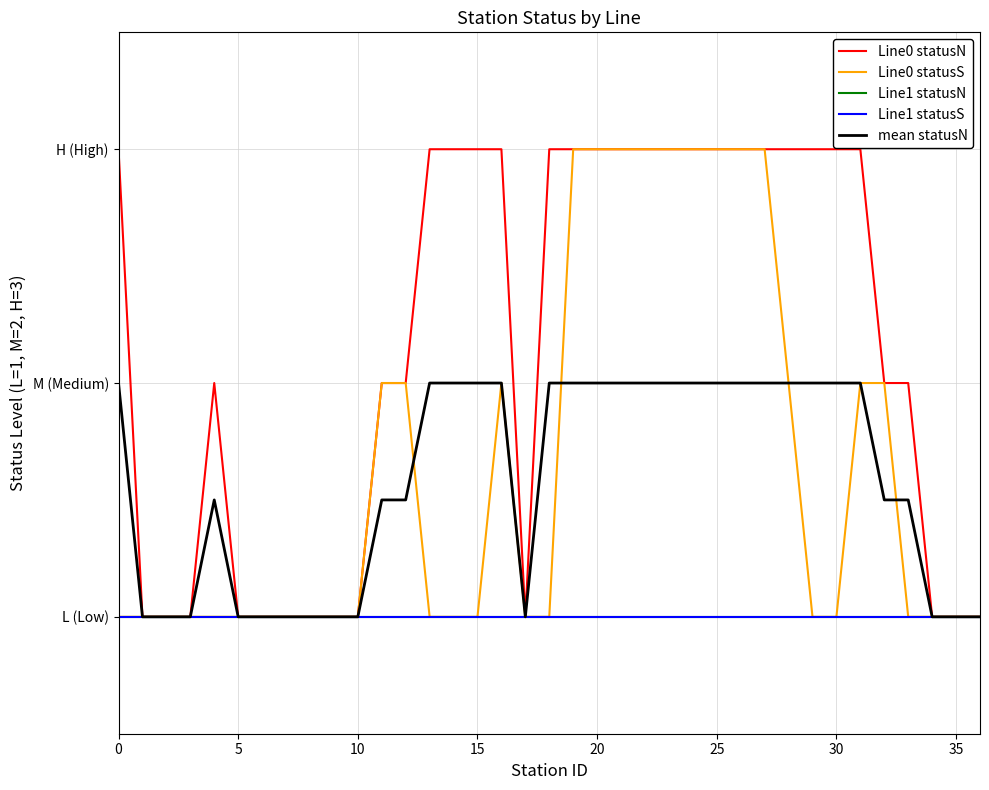

Does the chart display data point markers on the line(s)?

No